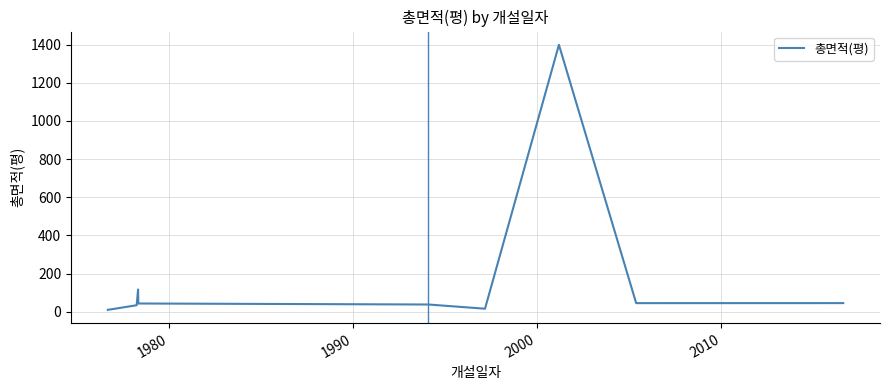

What is the difference between the maximum and minimum values?

1389.0